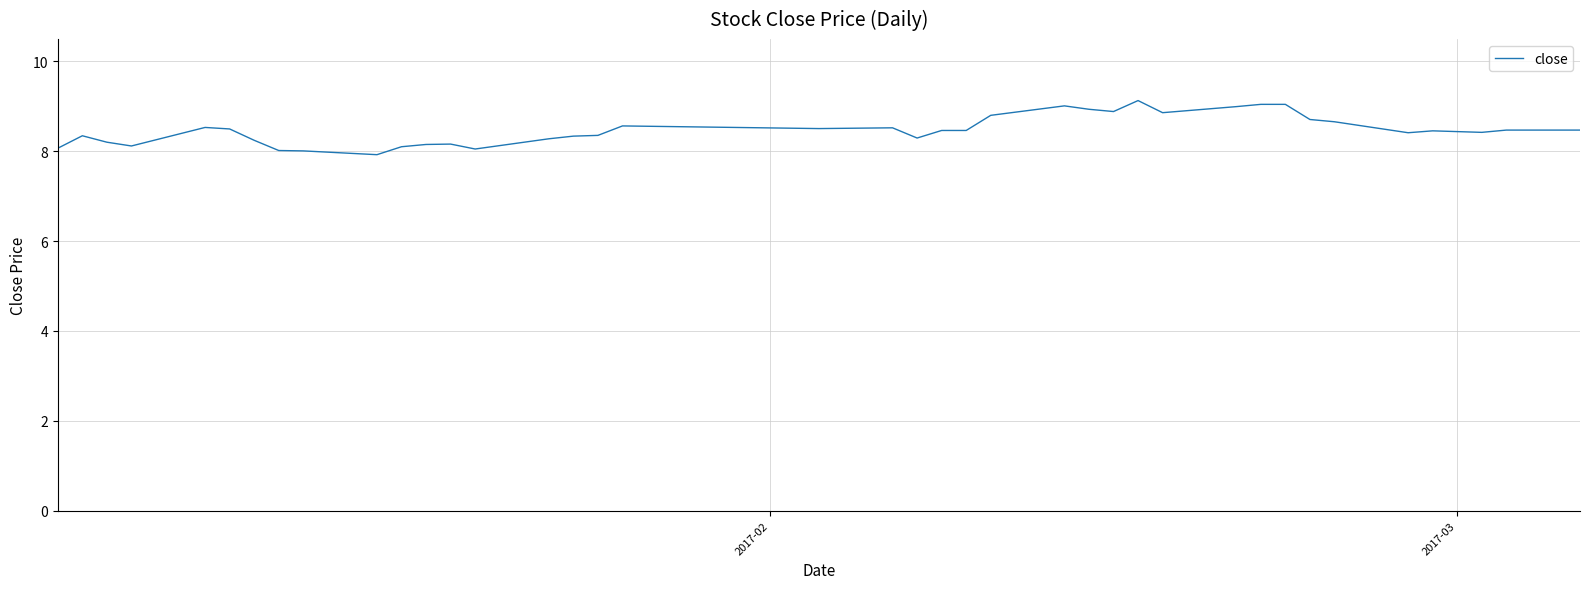

What is the minimum value shown in the chart?

7.9